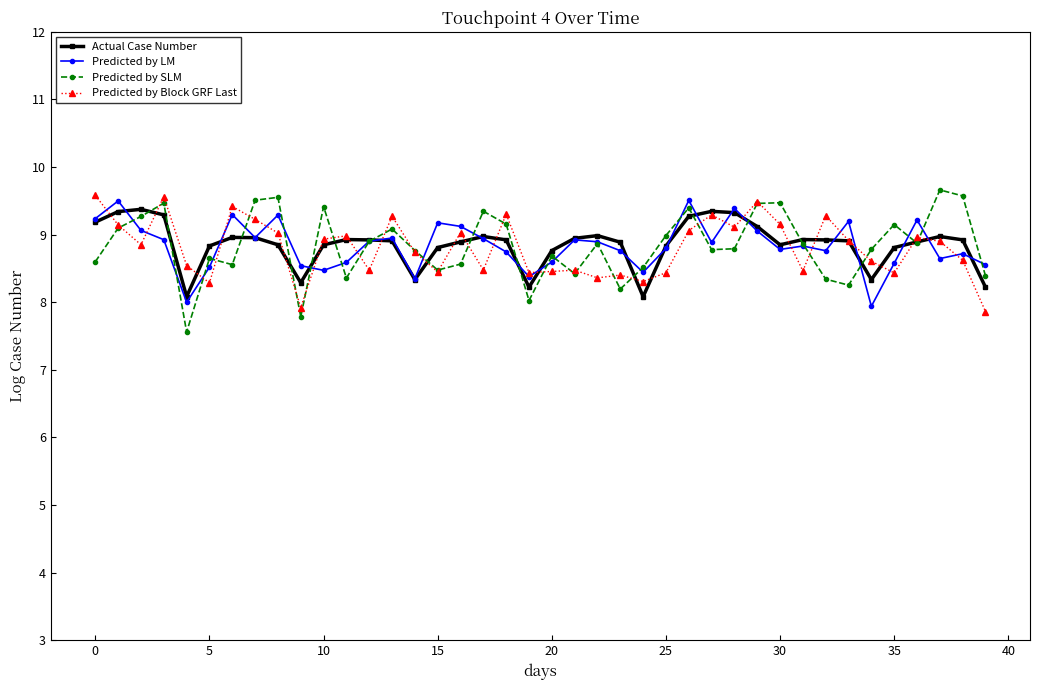

What is the maximum value for Predicted by Block GRF Last?

9.6